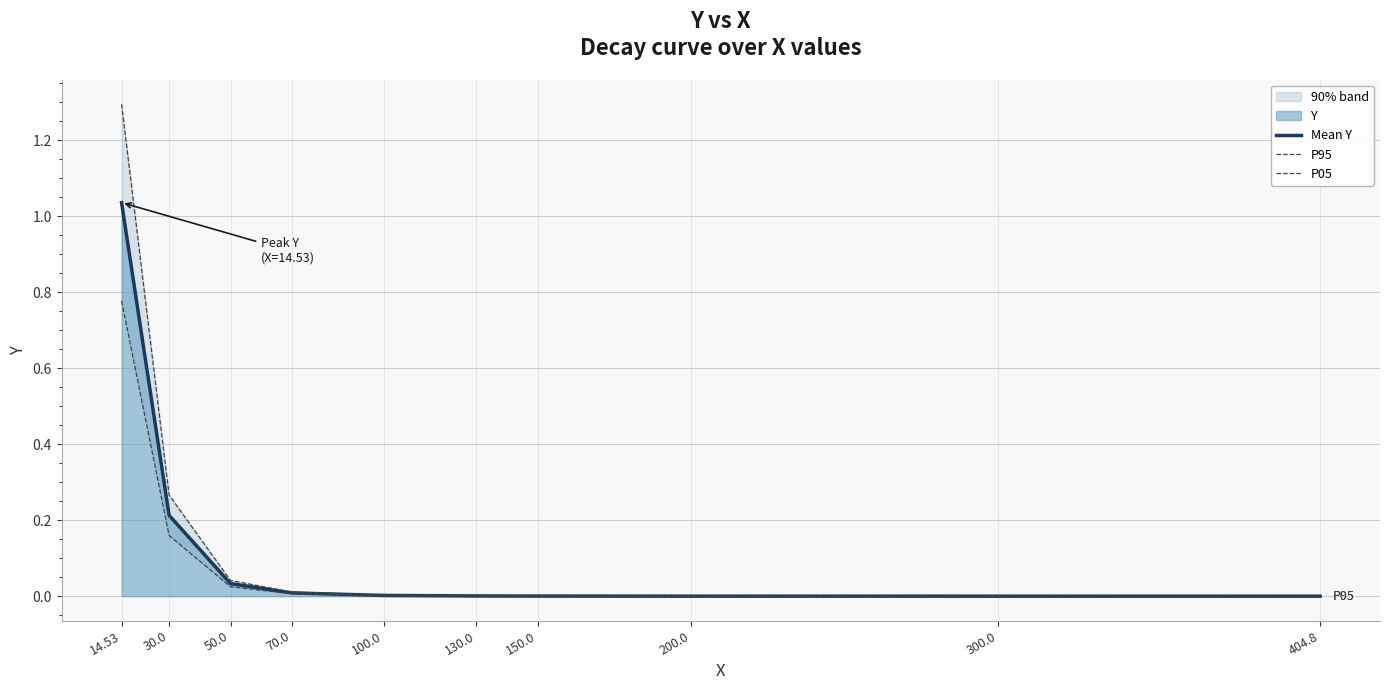

Does the chart display data point markers on the line(s)?

No